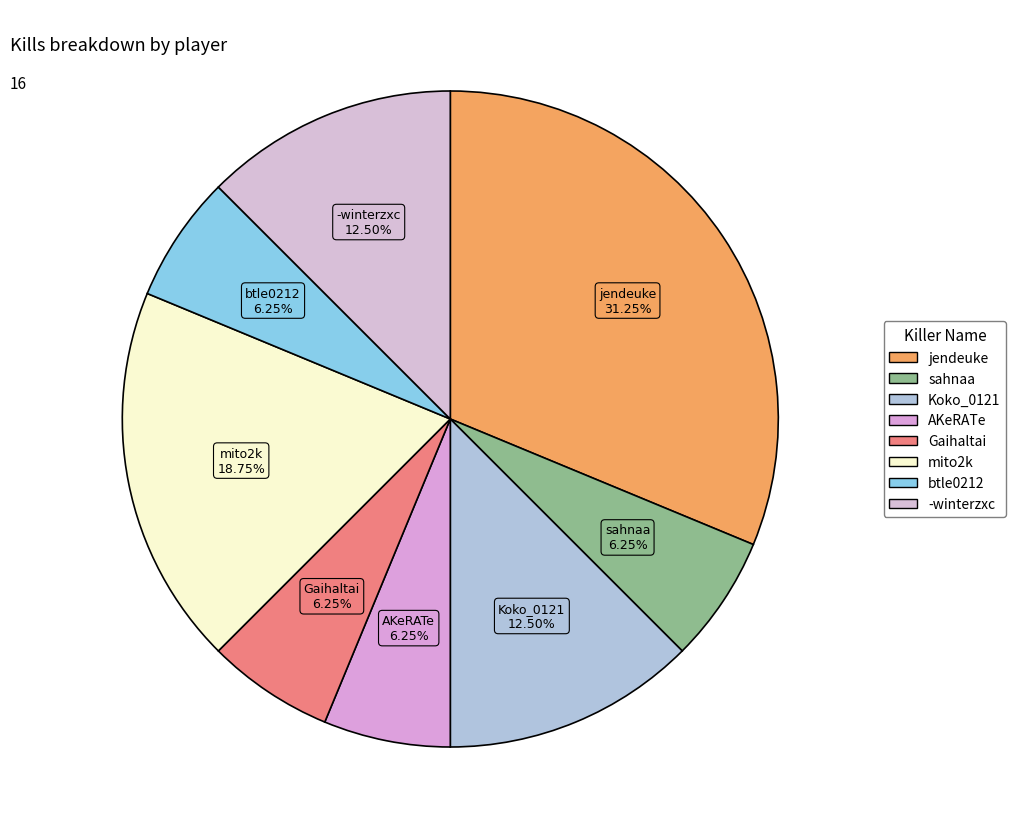

The jendeuke slice represents 23% of the pie. True or false?

False